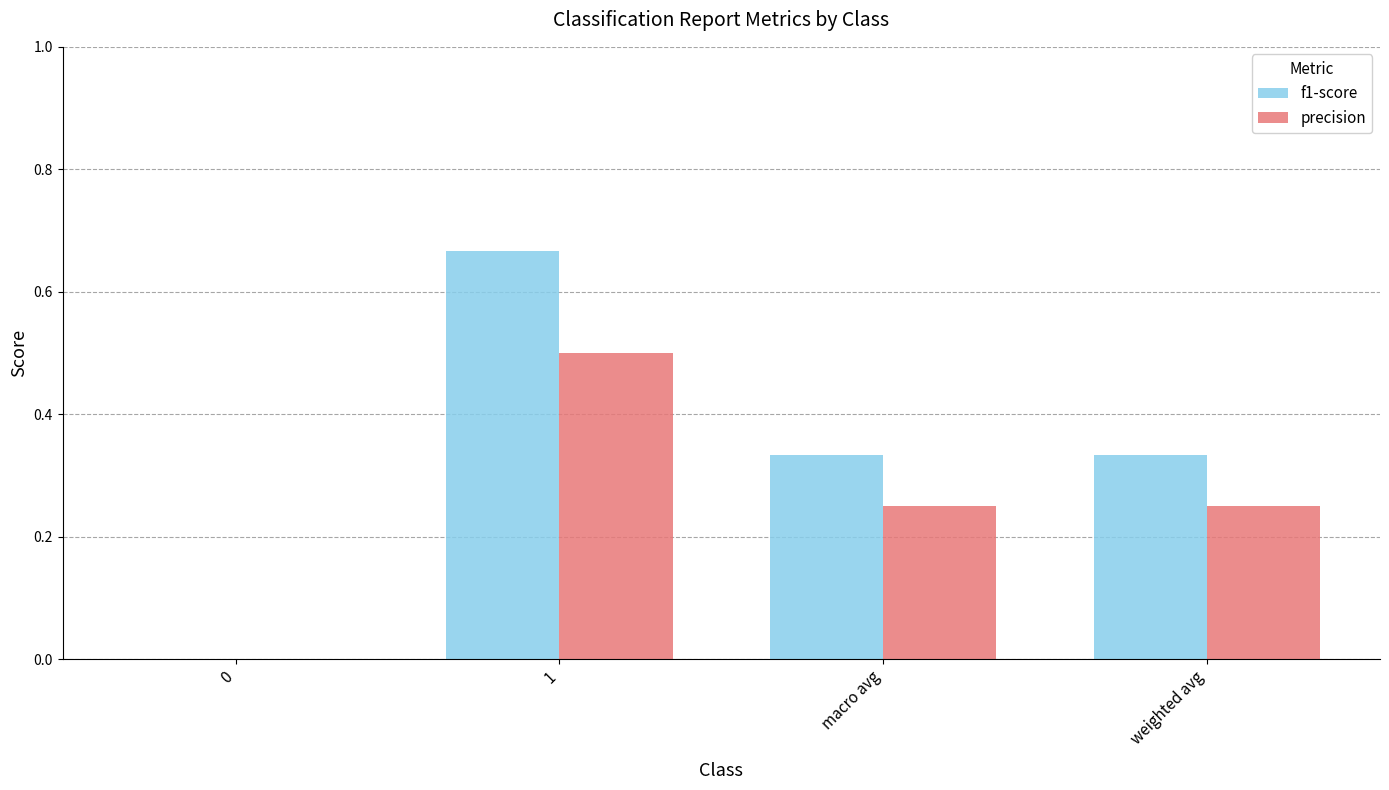

The f1-score series shows 0.4 at 0. True or false?

False